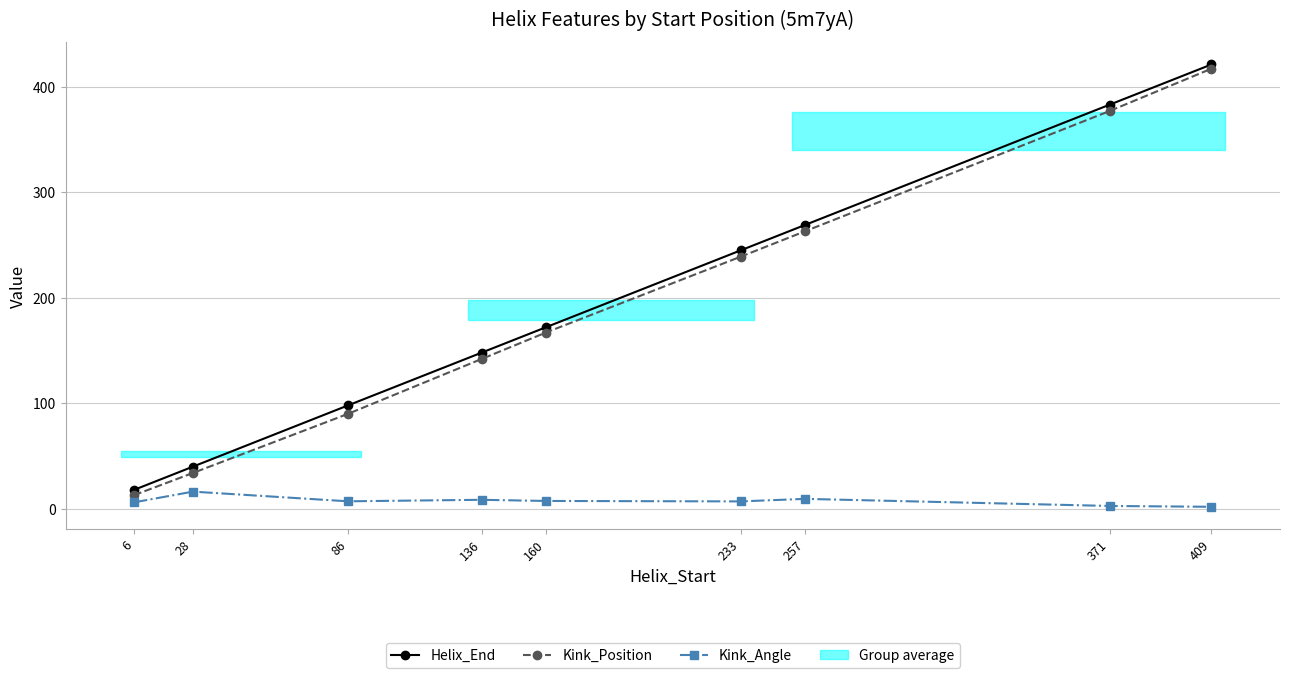

At which label is Helix_End closest to 219?

233